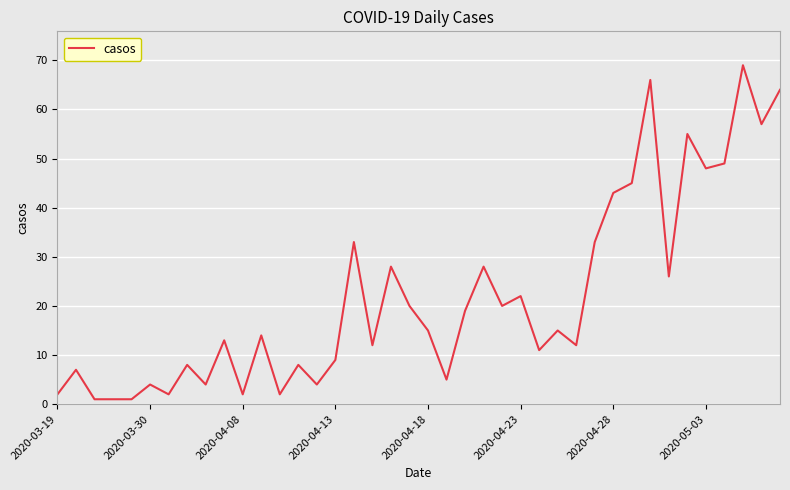

What is the greatest value displayed?

69